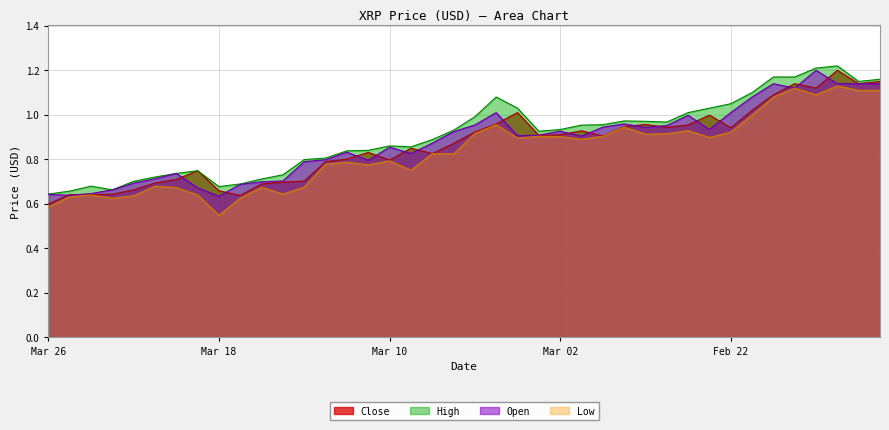

What is the difference between the Open values at Mar 22 and Mar 01?

0.2